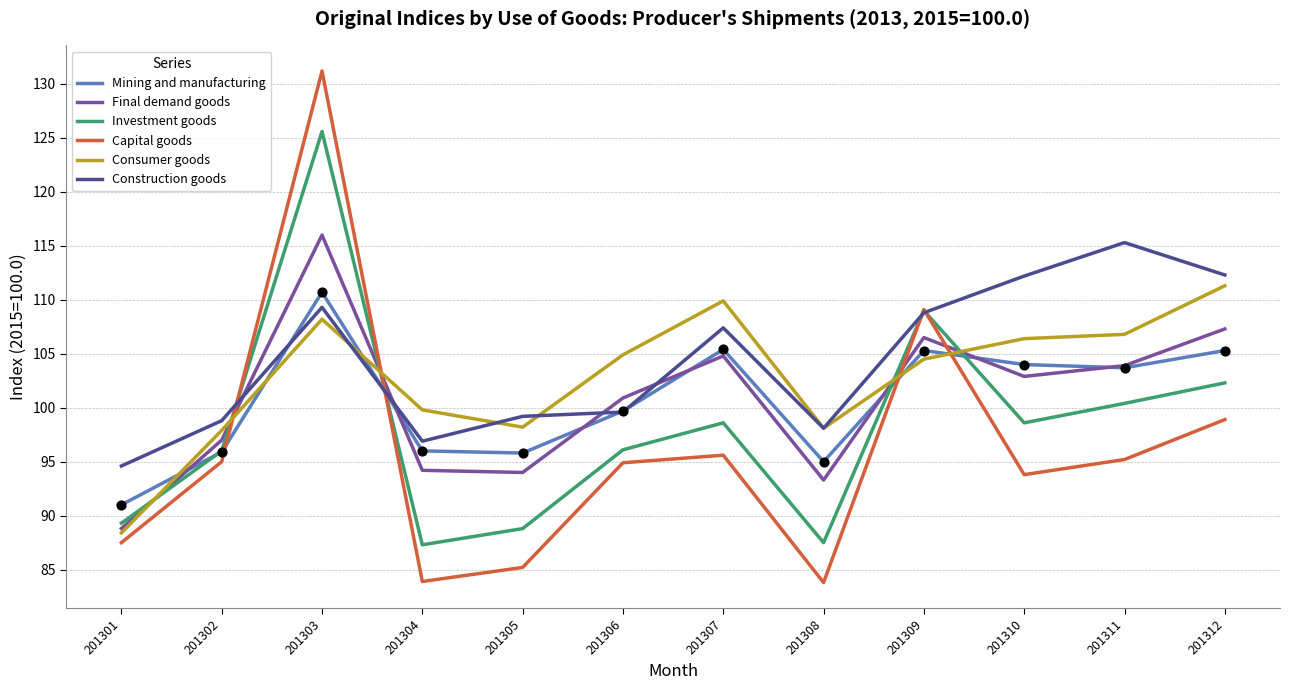

Which series has the largest range (max minus min)?

Capital goods